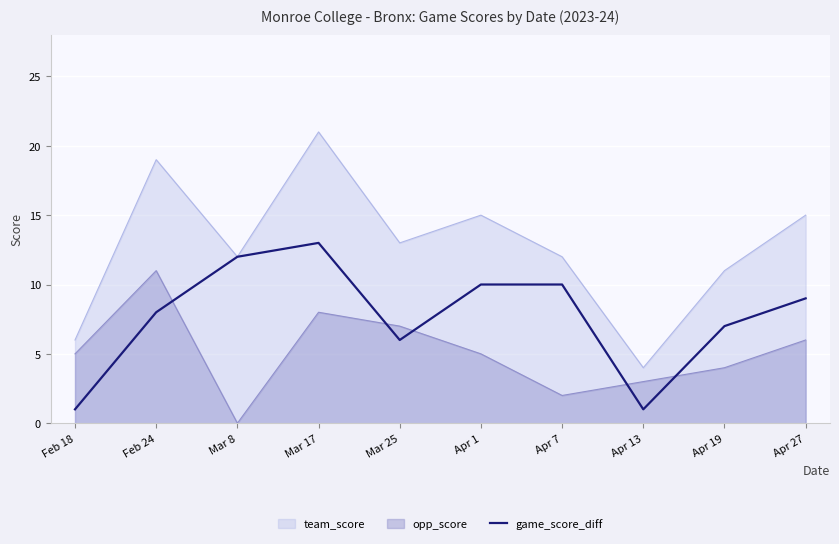

At which label is the value closest to 7?

Apr 19